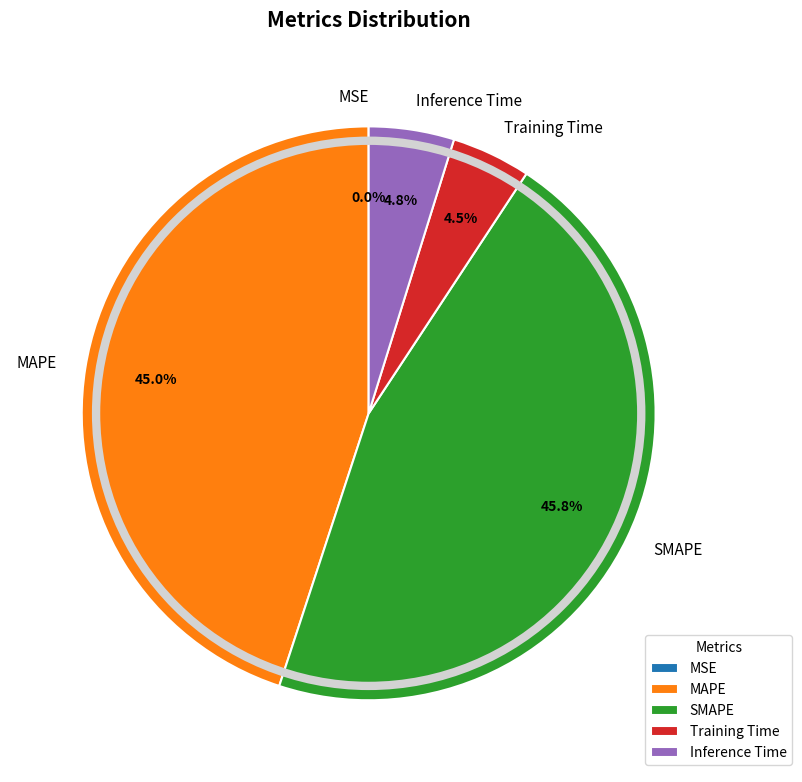

What is the largest slice in the pie chart?

SMAPE